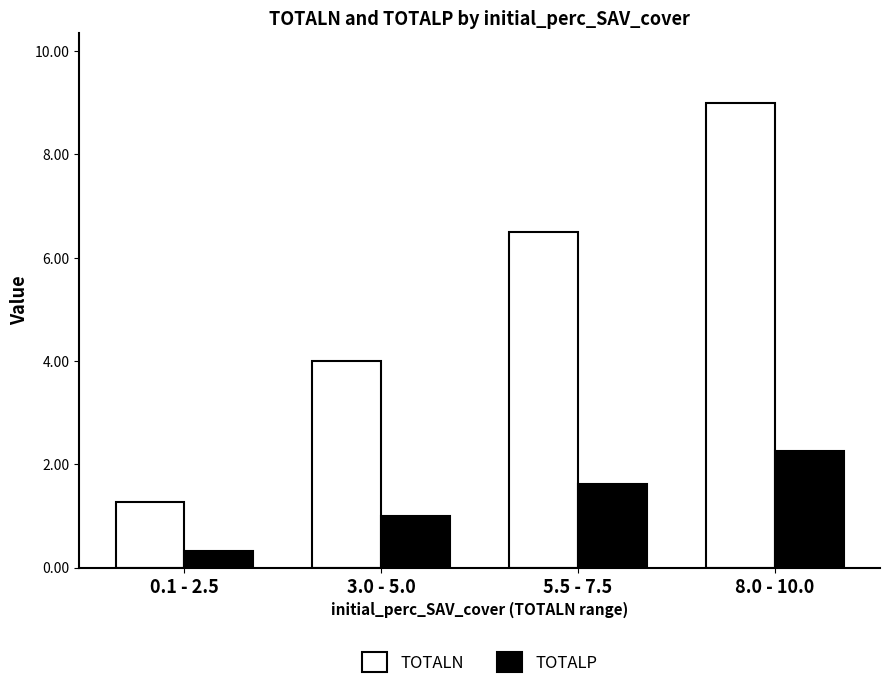

Does the chart contain any negative values?

No